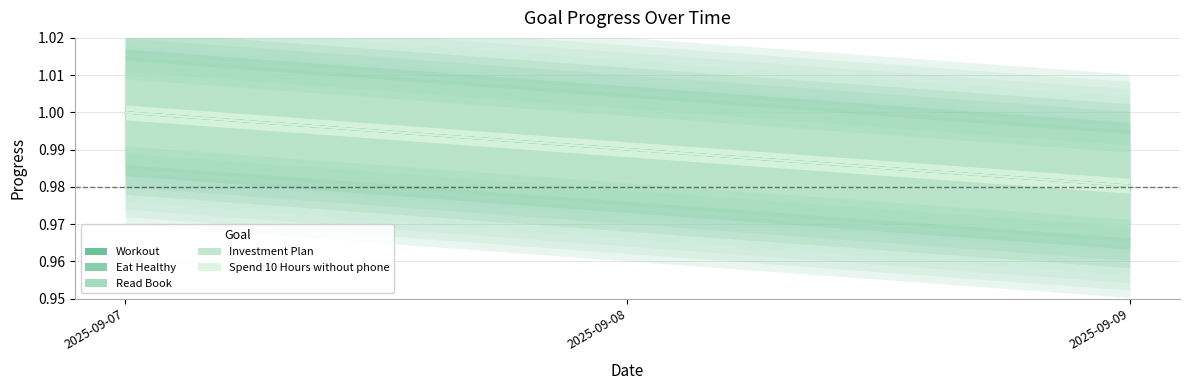

How many distinct data groups are displayed?

5